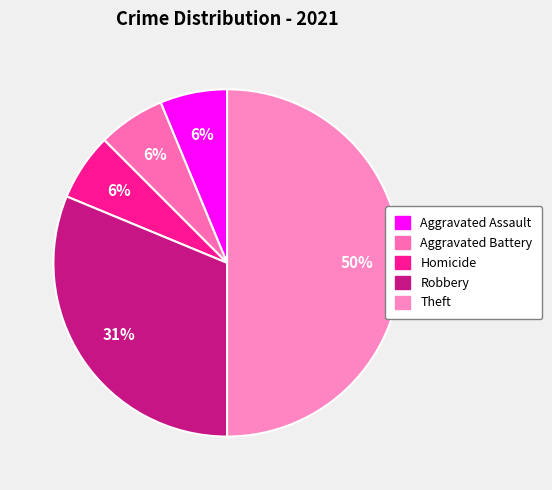

How many slices are in this pie chart?

5